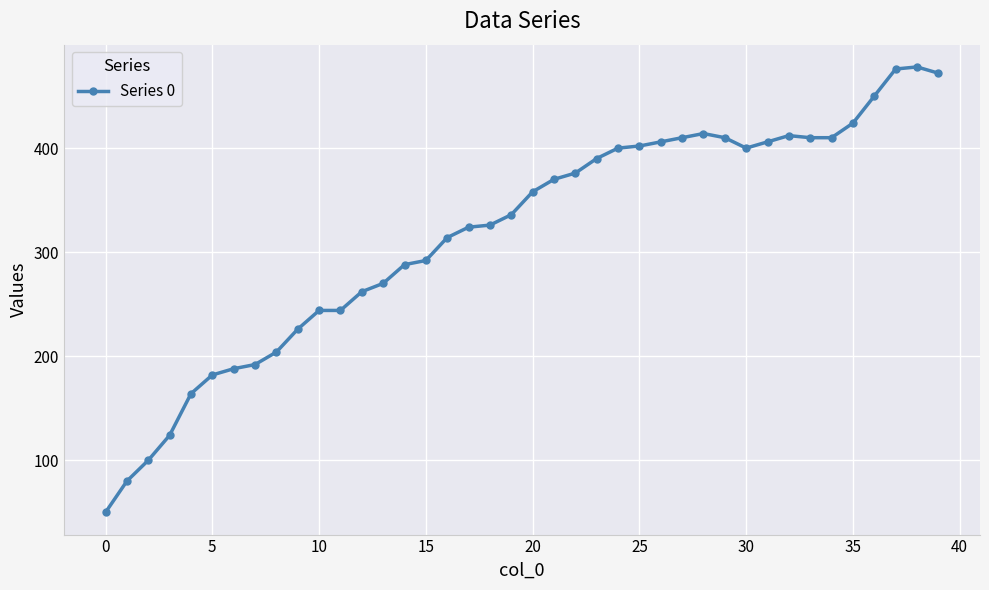

What is the difference between the second highest and minimum values?

426